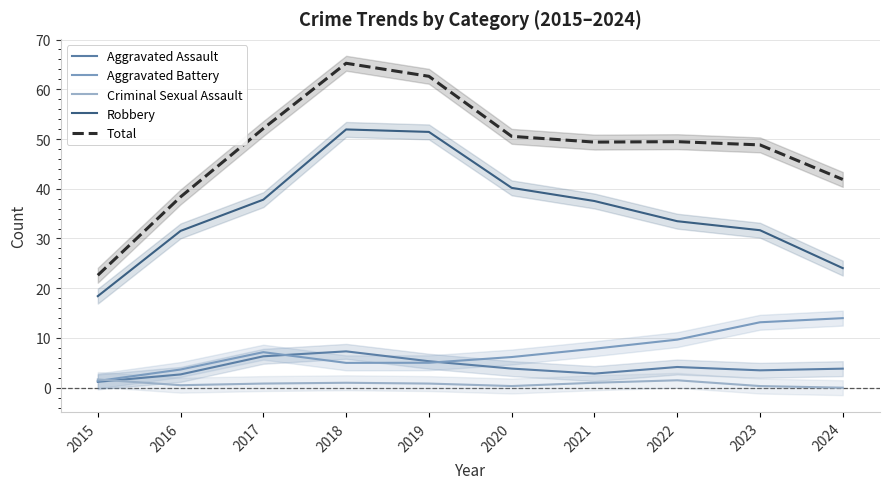

Rank the series by their maximum value, from lowest to highest.

Criminal Sexual Assault, Aggravated Assault, Aggravated Battery, Robbery, Total